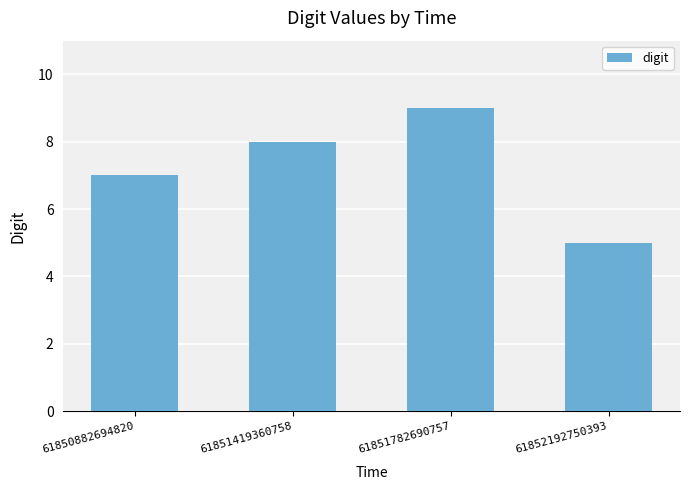

Which label corresponds to the largest value in the chart?

61851782690757